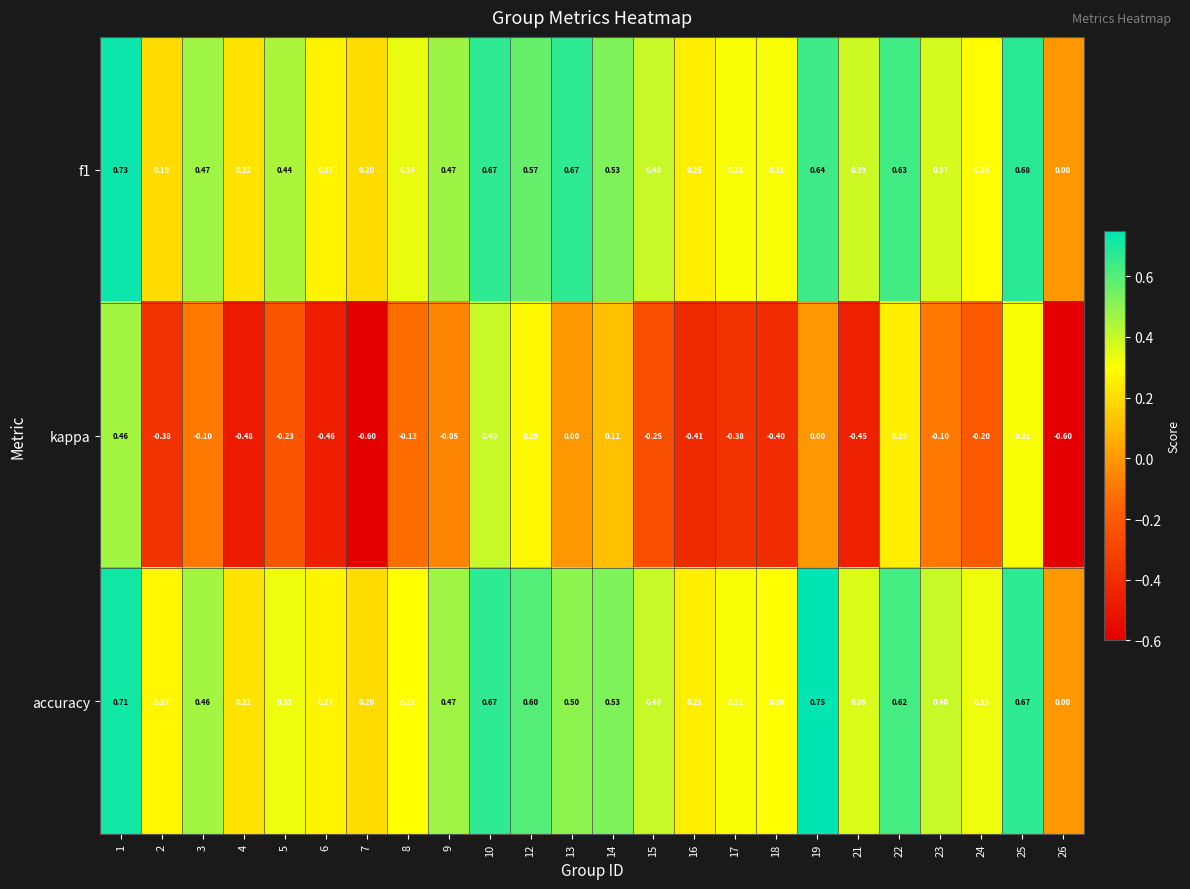

Is the value of kappa at 15 greater than the value of accuracy at 24?

No